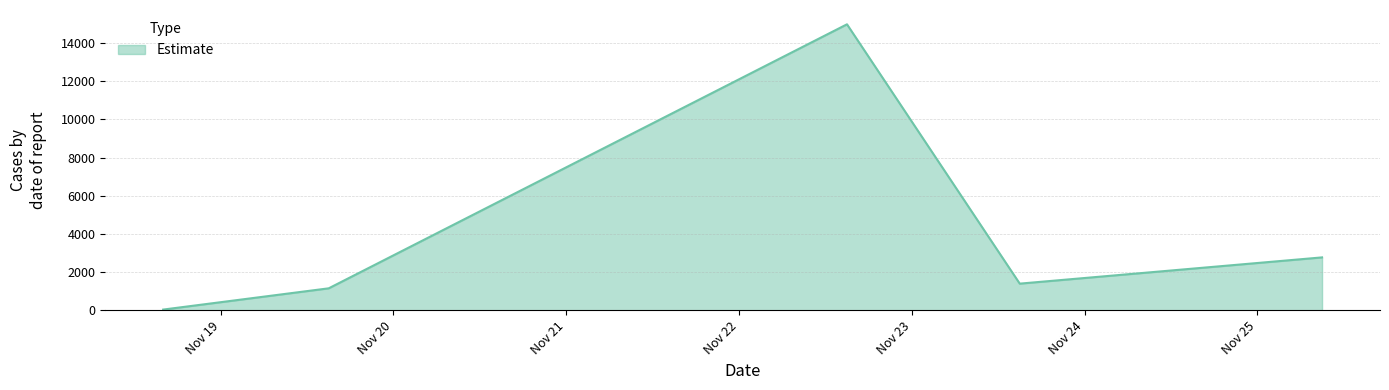

What is the maximum value shown in the chart?

14978